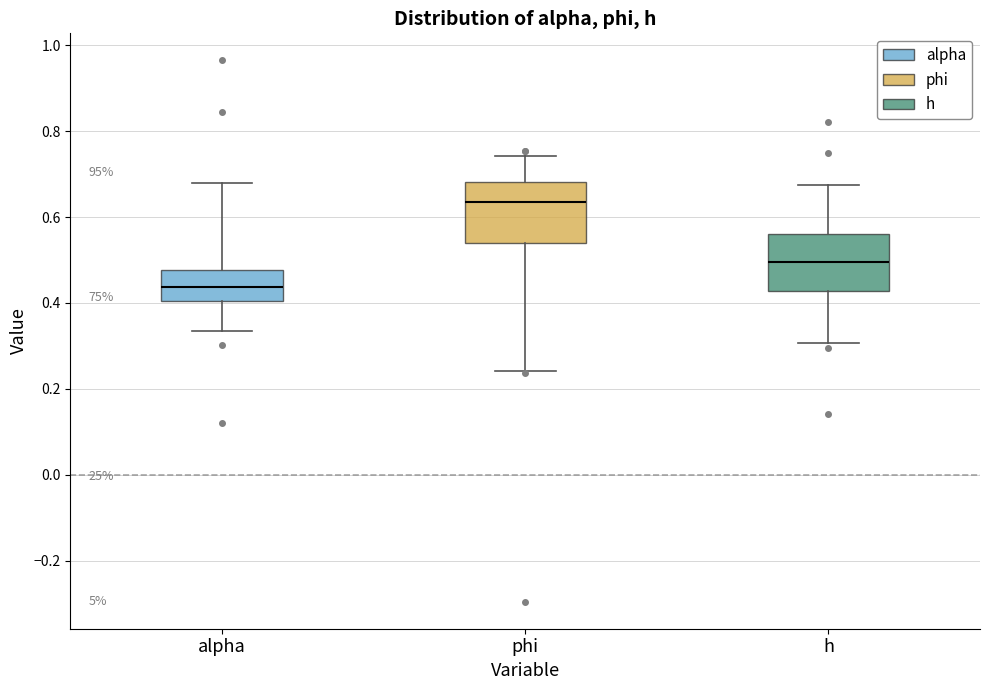

Reading left to right, read every box against the y-axis: the position of its median line, the range the box covers, and the ends of its whiskers. The values are not printed on the chart, so give them approximately, as read against the axis.

alpha: median 0.44, box 0.40 to 0.48, whiskers 0.34 to 0.68
phi: median 0.64, box 0.54 to 0.68, whiskers 0.24 to 0.74
h: median 0.50, box 0.42 to 0.56, whiskers 0.30 to 0.68